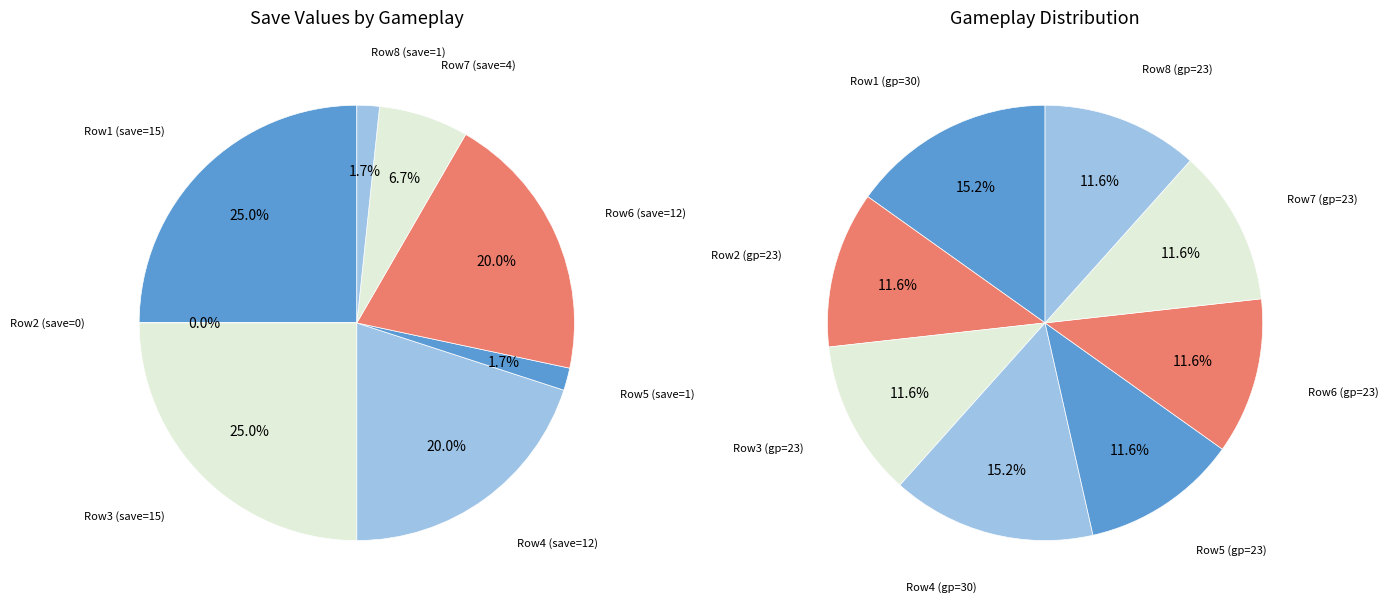

What percentage is the gameplay slice, to the nearest percent?

25%